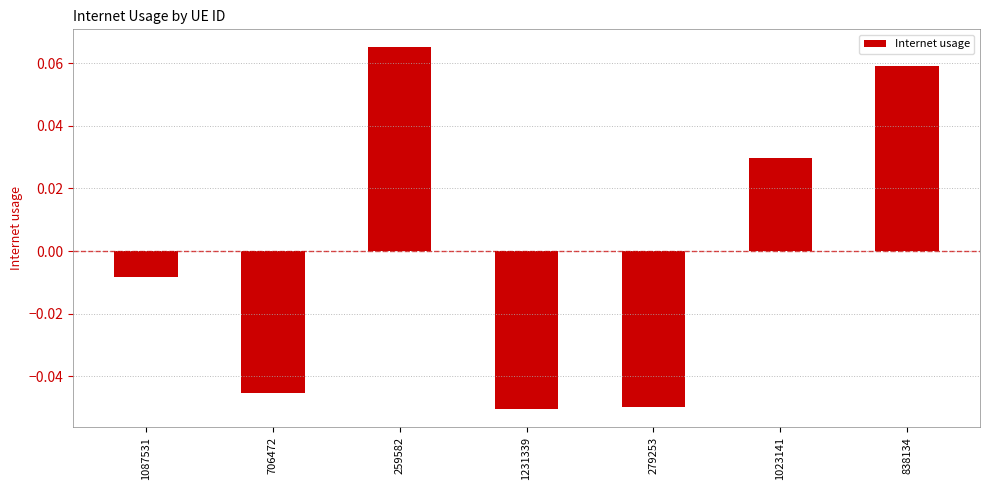

The value at 838134 is 0.0. True or false?

False